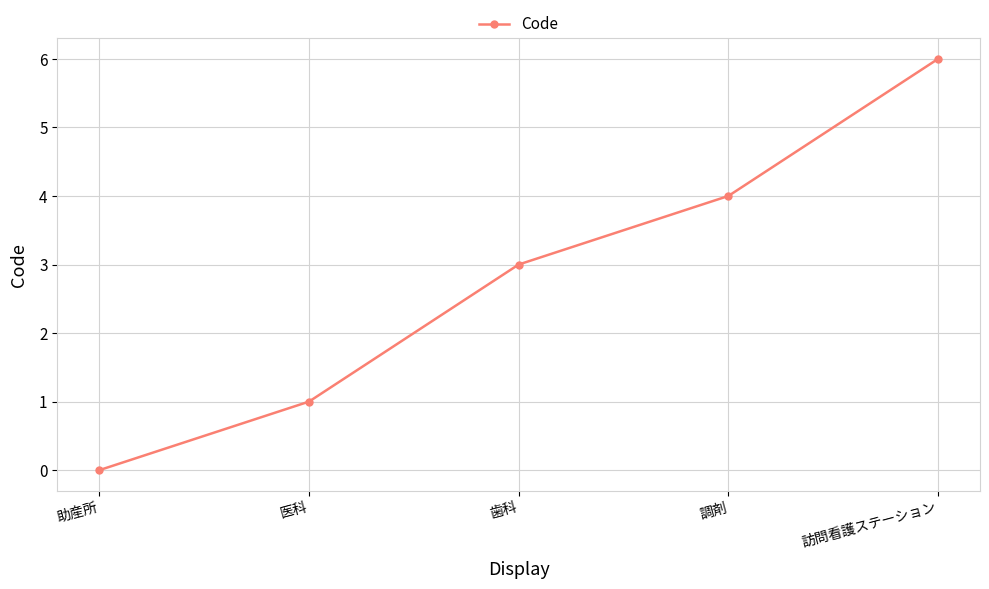

Reading left to right, what are all the values shown in this chart?

0	1	3	4	6